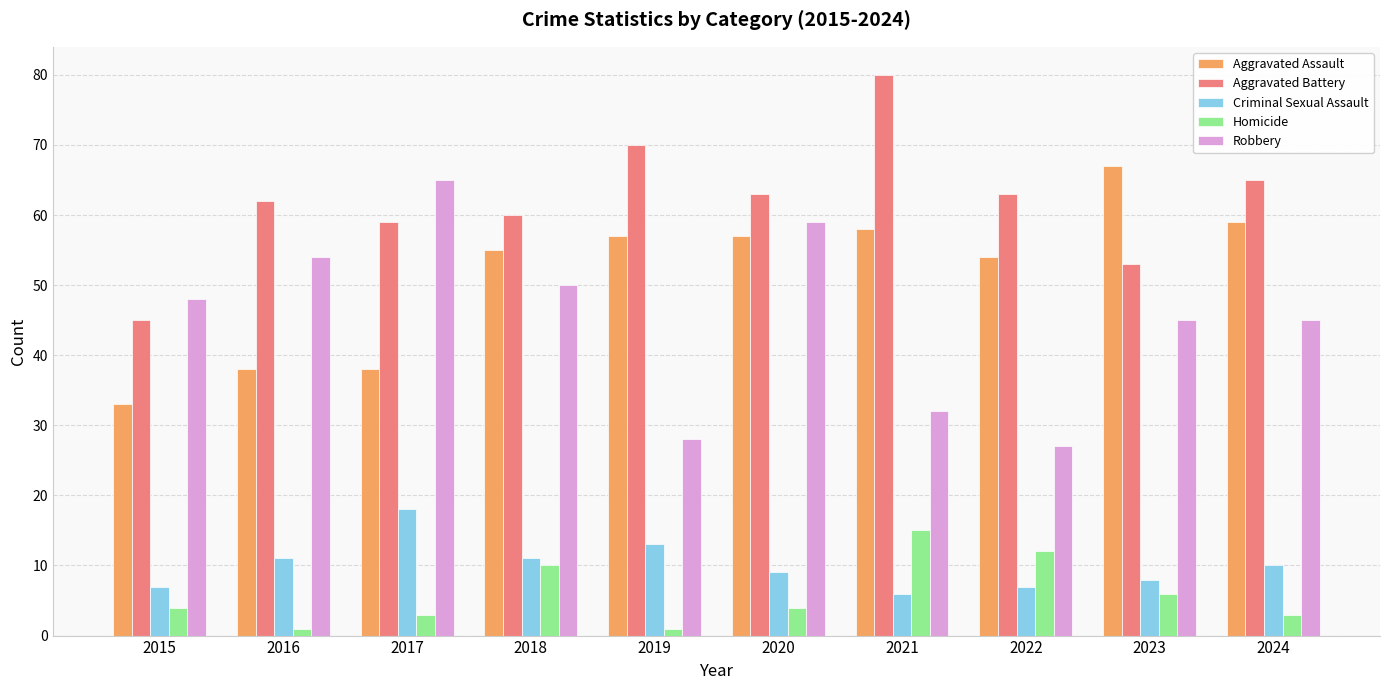

At how many categories does at least one series exceed 19?

10